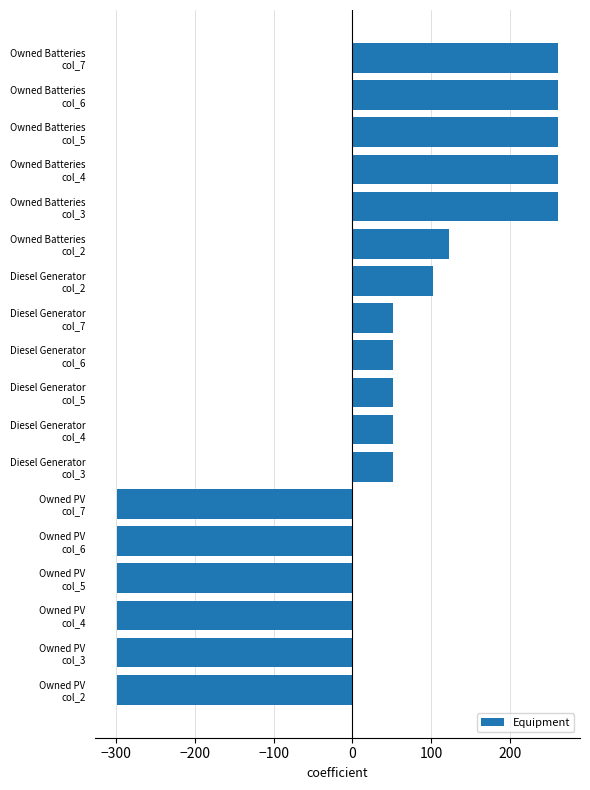

What is the greatest value displayed?

260.9